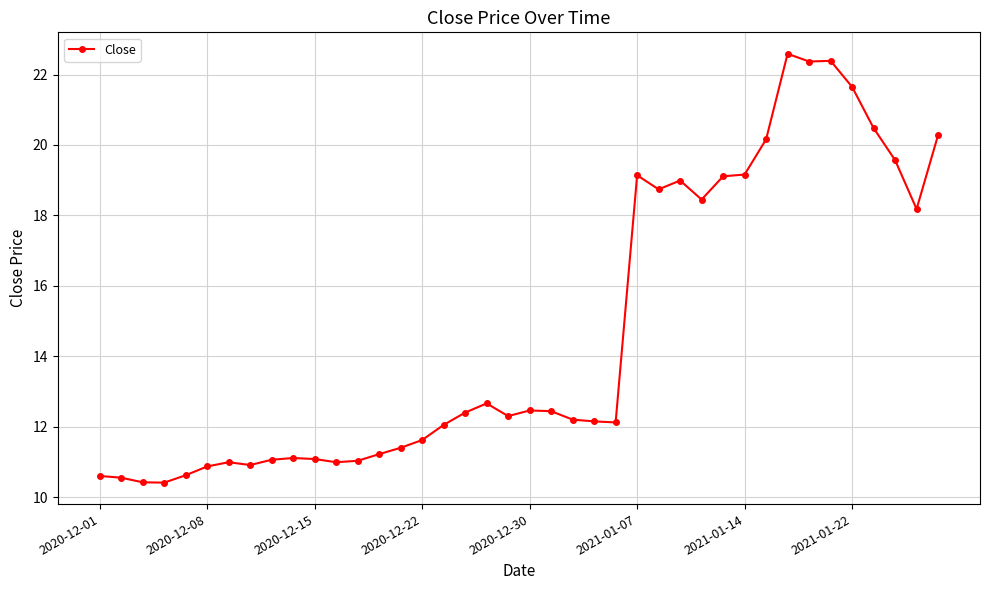

What is the difference between the second highest and minimum values?

12.0